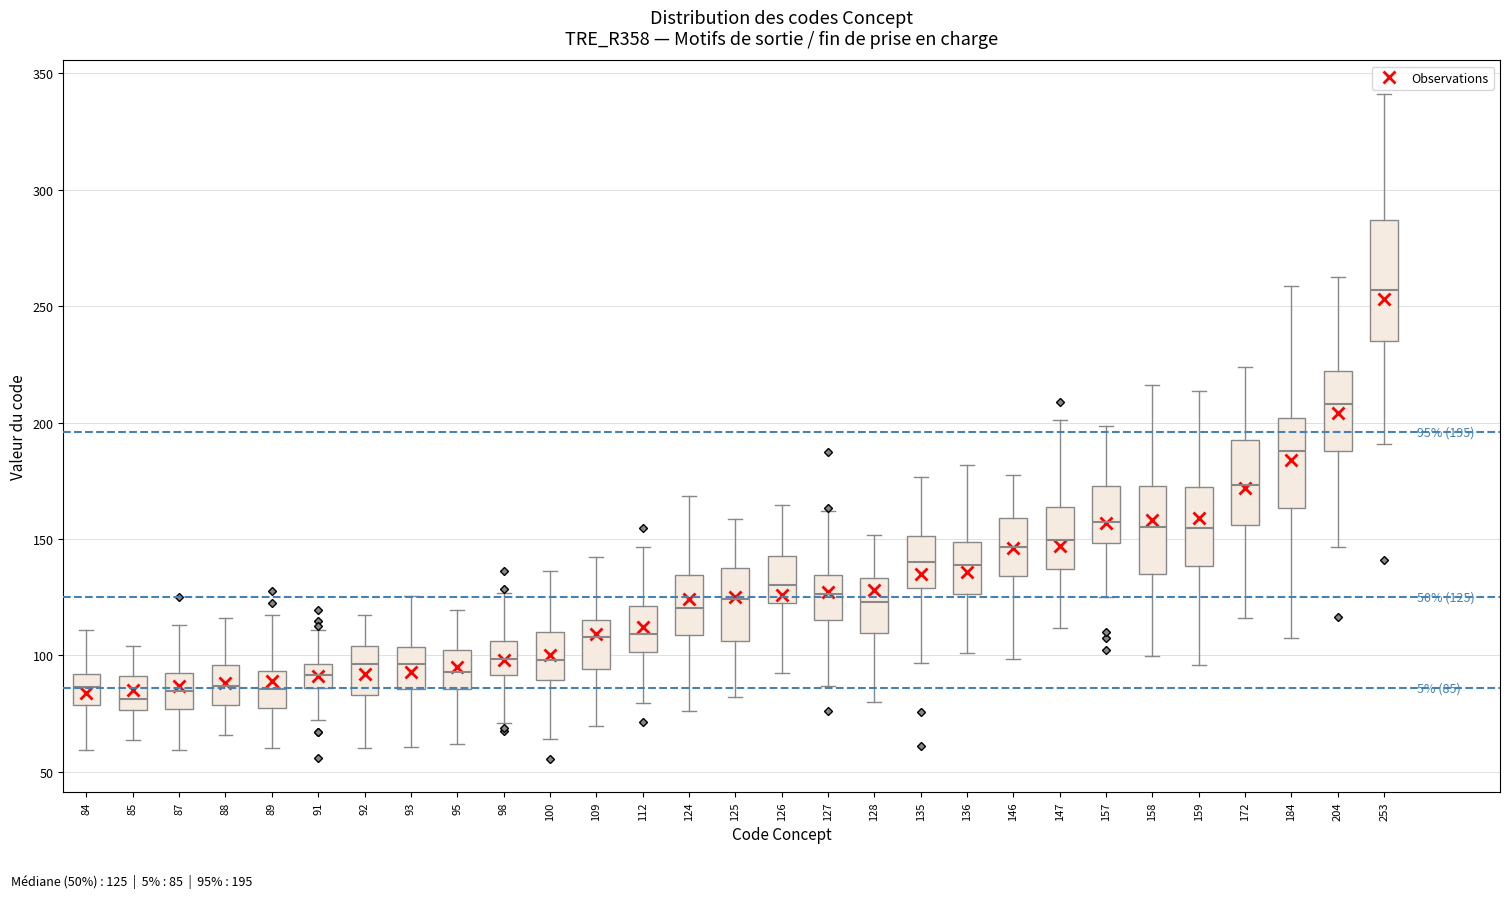

Which box is the tallest, from its lower edge to its upper edge?

253